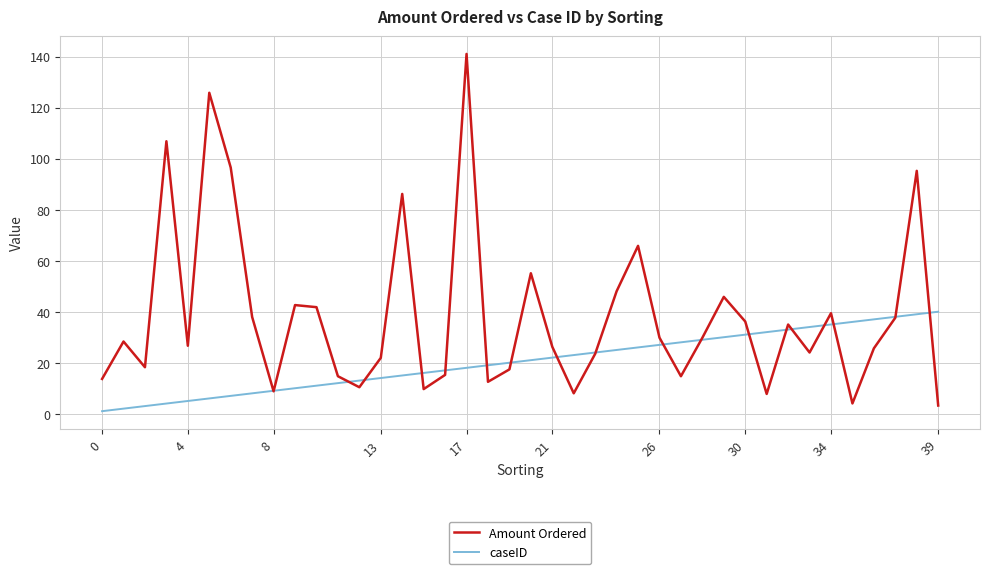

What is the highest value of the caseID series?

40.0